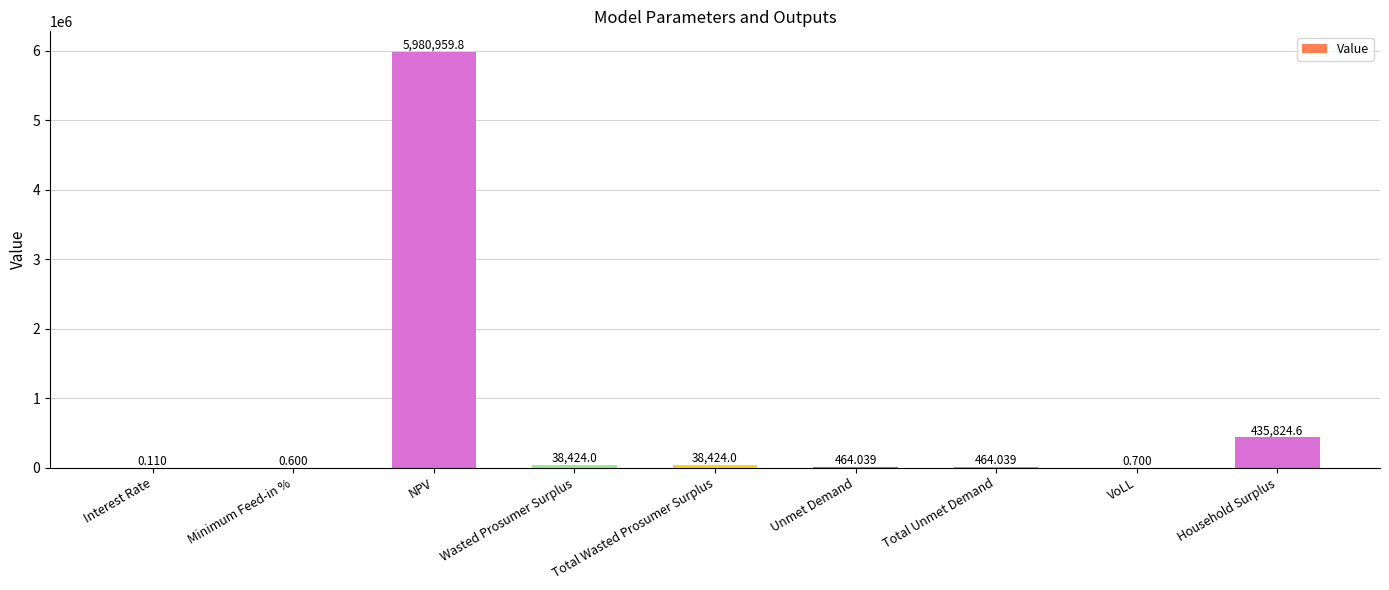

Where is the data nearest to the value 2990479?

Household Surplus